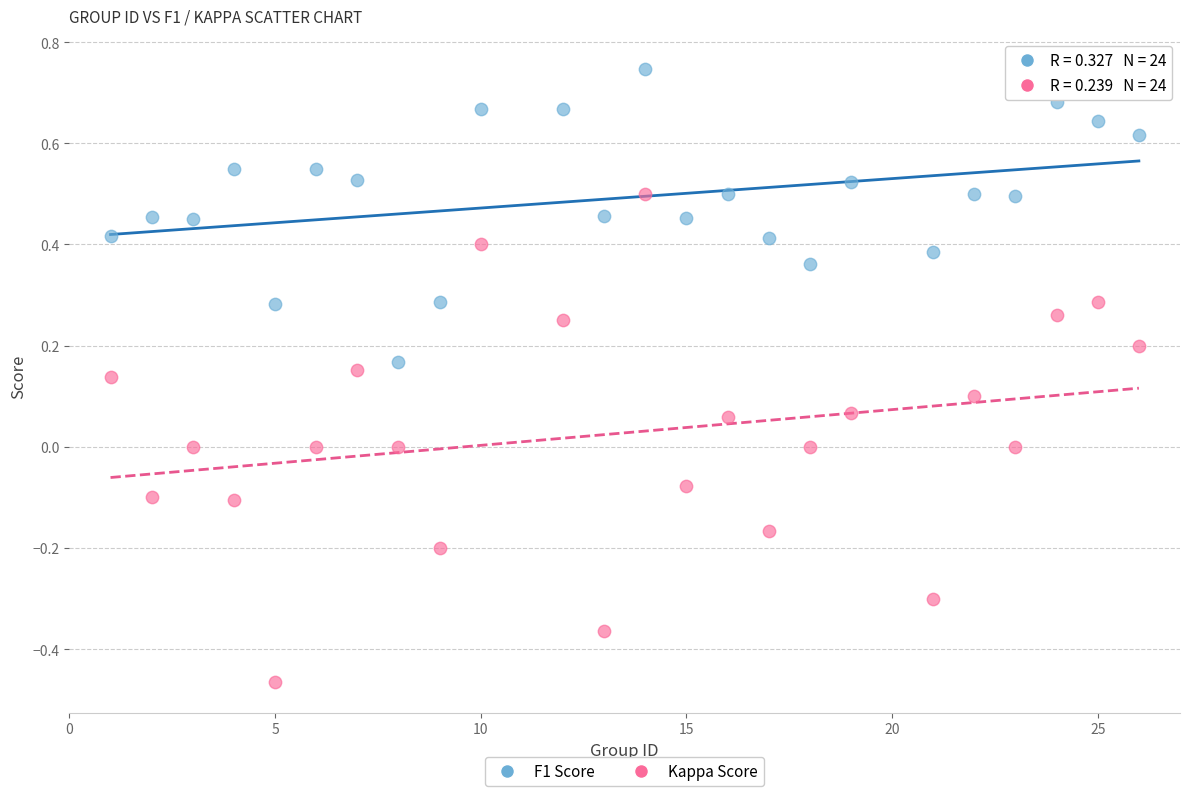

Across all data points, what is the range of X values (max minus min)?

25.0